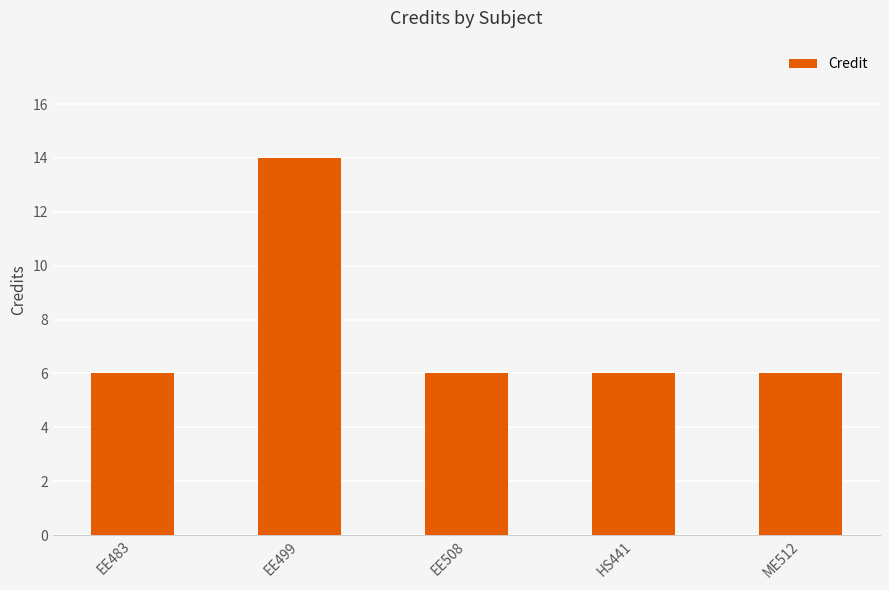

Reading right to left, list all the values displayed in this chart.

6	6	6	14	6